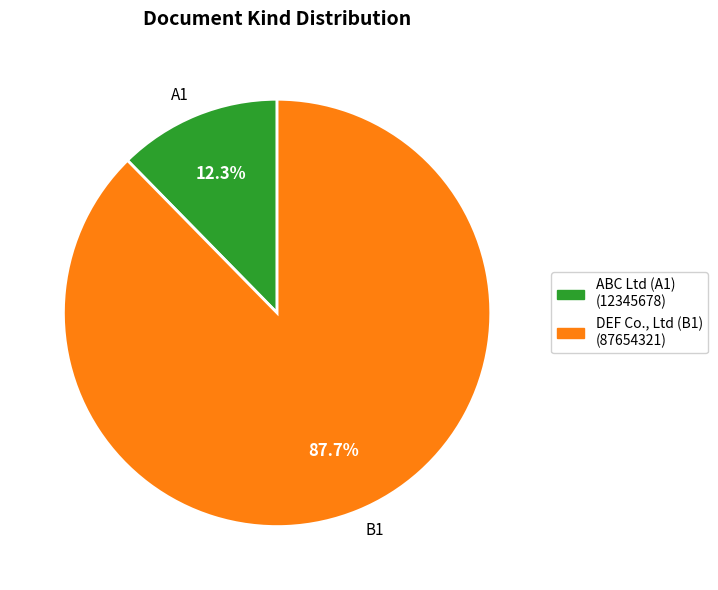

To the nearest percent, what portion does A1 represent?

12%